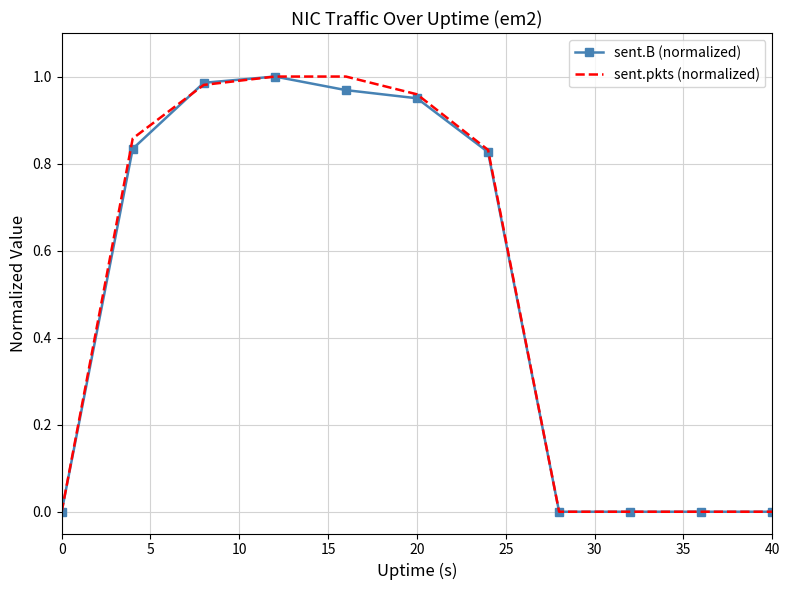

What are all the series names shown in the legend?

sent.B (normalized), sent.pkts (normalized)